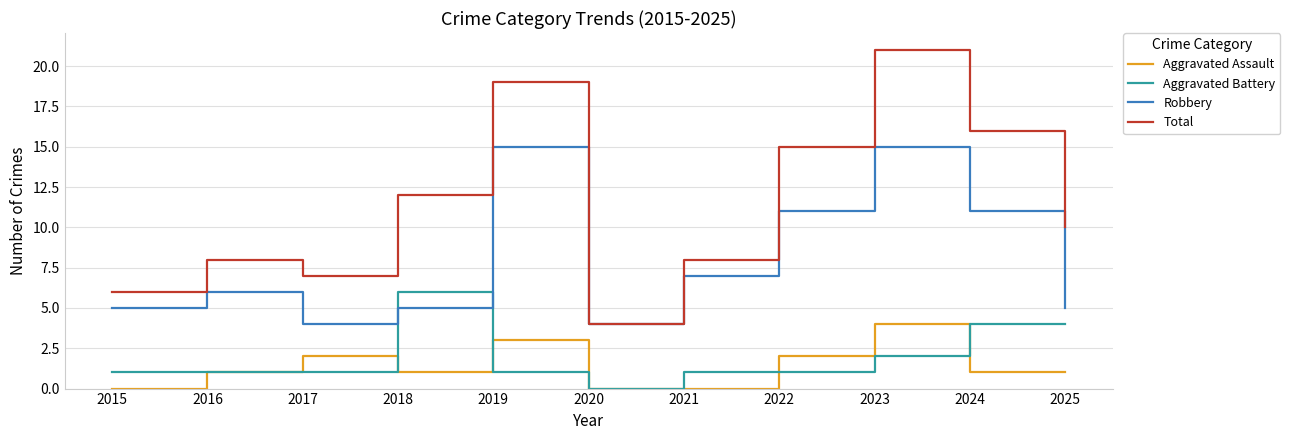

What is the spread (max minus min) of values at 2022?

14